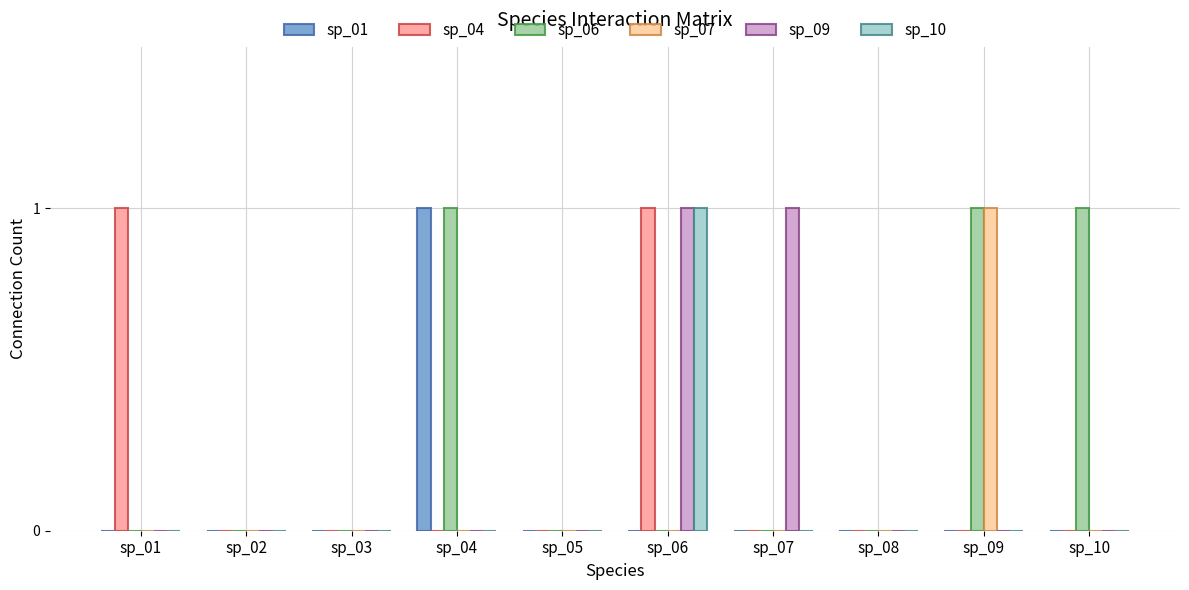

What is the total value across all series at sp_04?

2